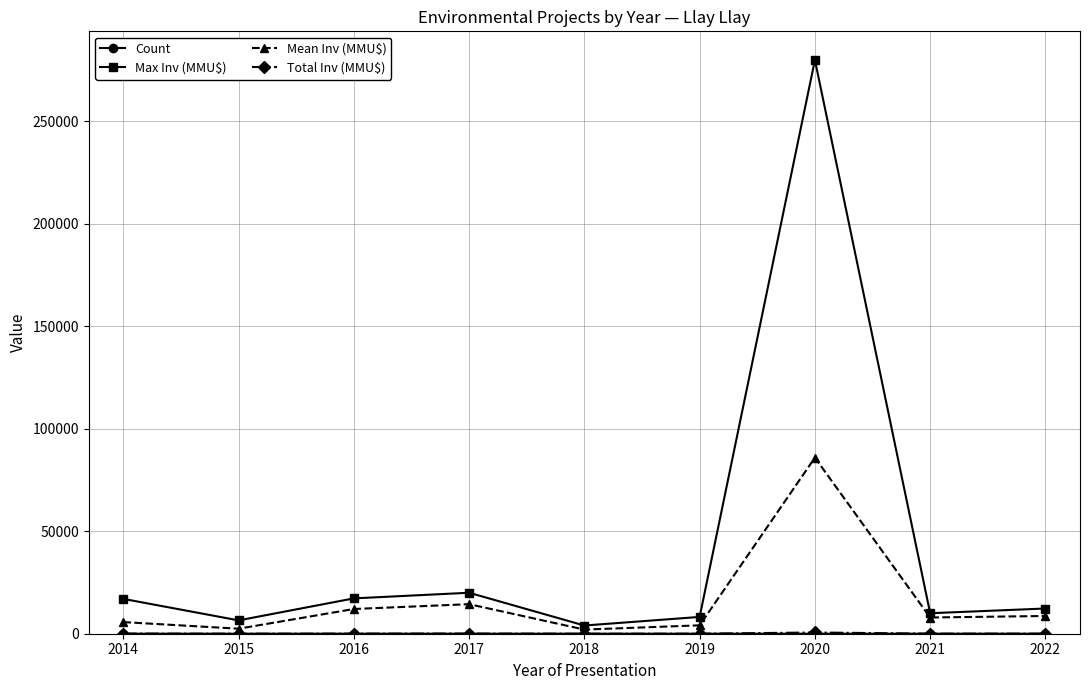

What is the average value of the Max Inv (MMU$) series?

41697